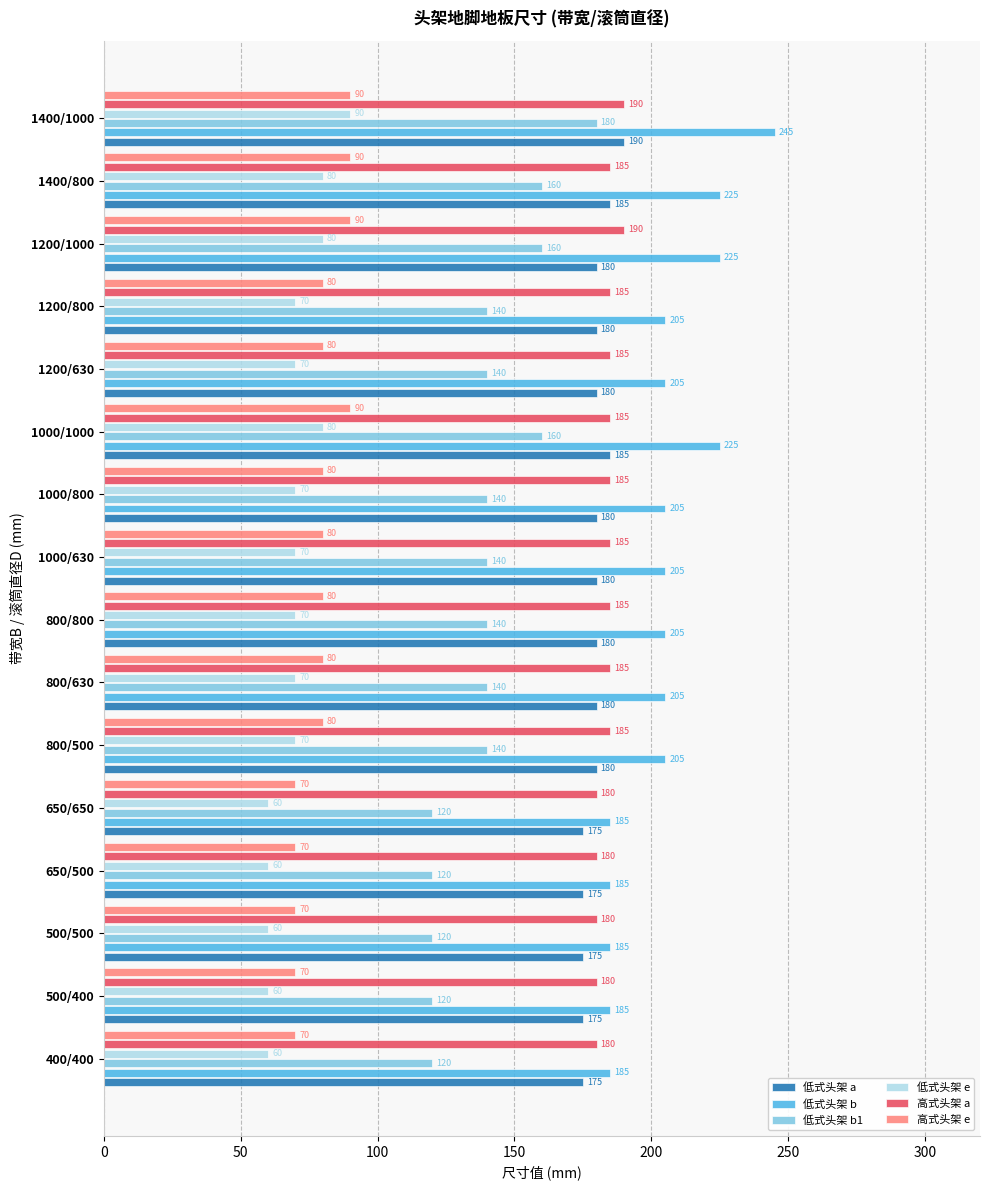

Which category has the highest value across all series?

1400/1000